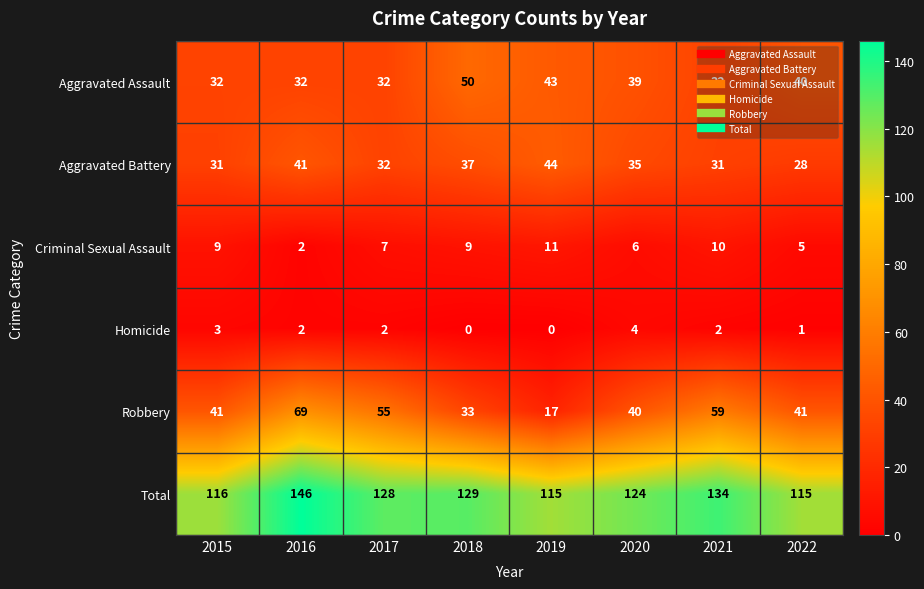

The Total series shows 218 at 2017. True or false?

False